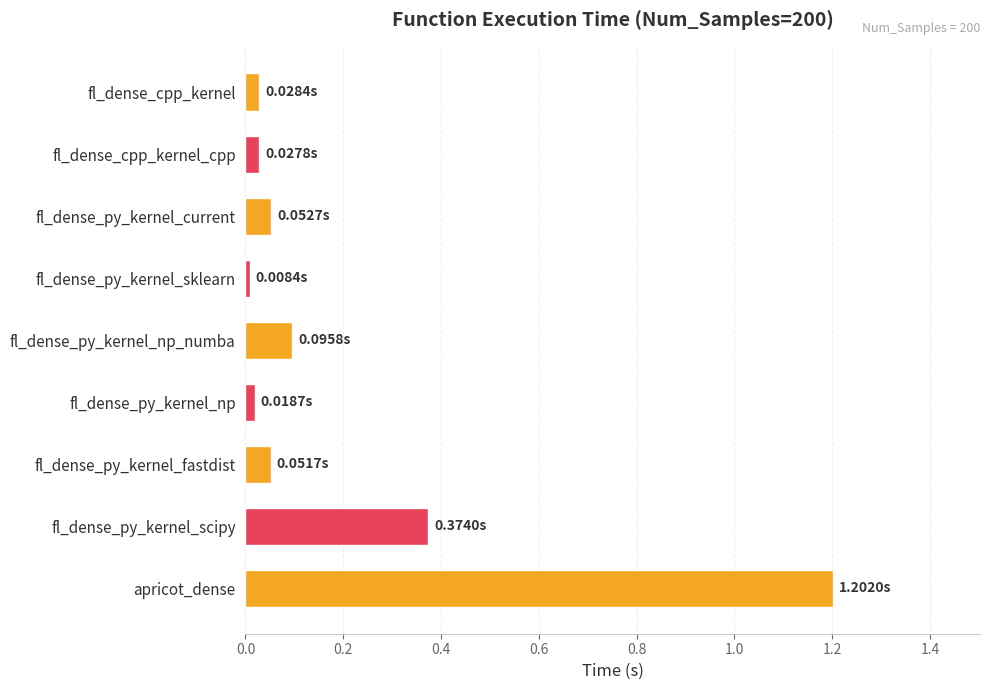

Are the bars grouped side by side (vs. stacked)?

No